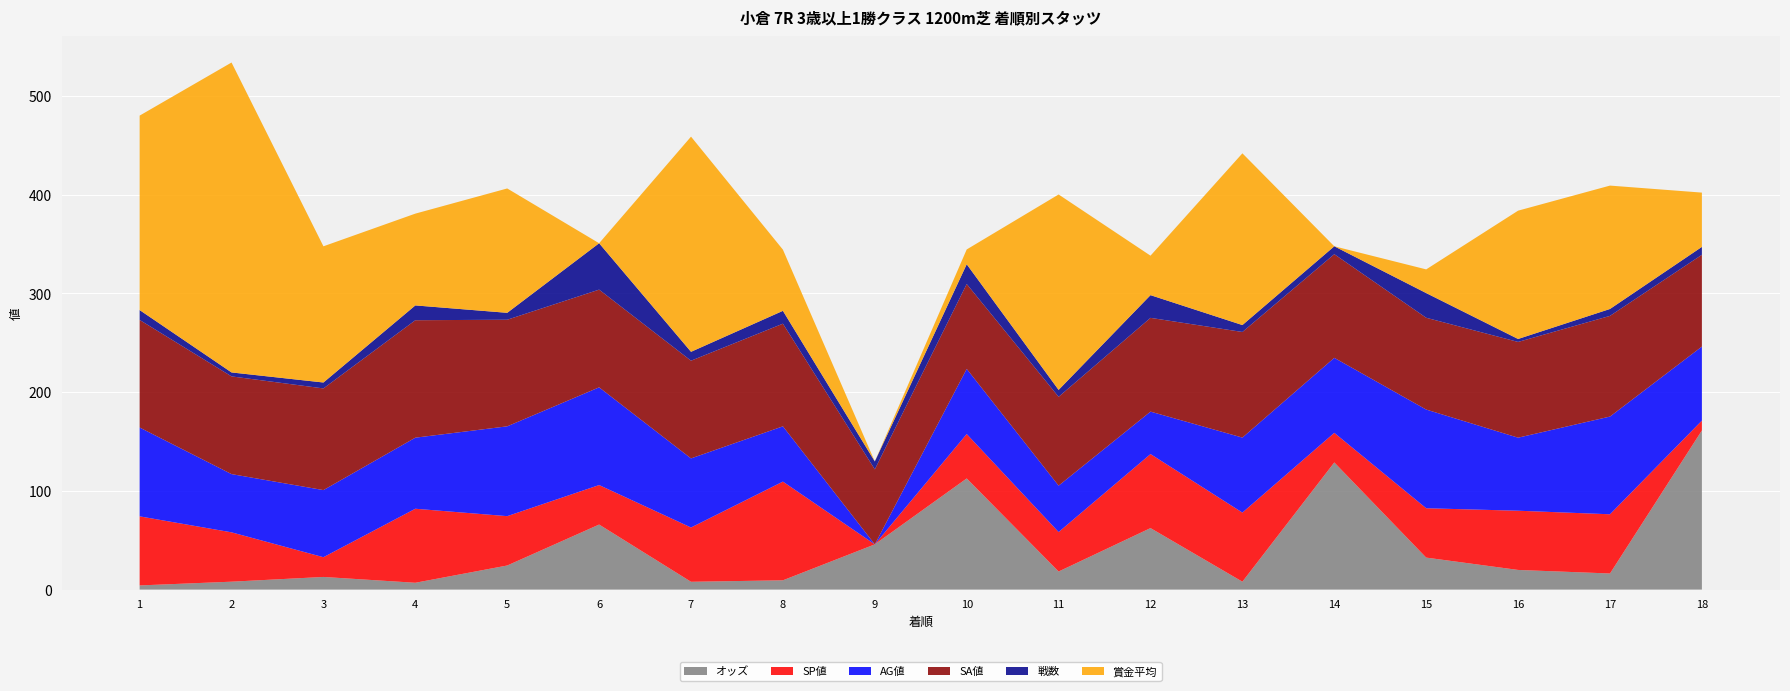

Reading right to left, extract all data points from this chart.

オッズ: 18=161.2	17=16.3	16=19.9	15=32.4	14=128.8	13=8.0	12=62.3	11=18.3	10=112.6	9=45.8	8=9.4	7=7.9	6=65.9	5=24.4	4=6.9	3=12.8	2=8.0	1=4.2
SP値: 18=10.0	17=60.0	16=60.0	15=50.0	14=30.0	13=70.0	12=75.0	11=40.0	10=45.0	9=0.0	8=100.0	7=55.0	6=40.0	5=50.0	4=75.0	3=20.0	2=50.0	1=70.0
AG値: 18=75.0	17=99.0	16=74.0	15=100.0	14=76.0	13=76.0	12=43.0	11=47.0	10=66.0	9=0.0	8=56.0	7=70.0	6=99.0	5=91.0	4=72.0	3=68.0	2=59.0	1=90.0
SA値: 18=93.0	17=102.0	16=97.0	15=93.0	14=105.0	13=107.0	12=95.0	11=90.0	10=86.0	9=76.0	8=104.0	7=99.0	6=99.0	5=108.0	4=119.0	3=103.0	2=99.0	1=109.0
戦数: 18=8.0	17=7.0	16=3.0	15=25.0	14=8.0	13=7.0	12=23.0	11=7.0	10=20.0	9=8.0	8=13.0	7=9.0	6=47.0	5=7.0	4=15.0	3=6.0	2=4.0	1=10.0
賞金平均: 18=55.0	17=125.0	16=130.0	15=24.0	14=0.0	13=174.0	12=40.0	11=198.0	10=15.0	9=0.0	8=62.0	7=218.0	6=0.0	5=126.0	4=93.0	3=138.0	2=314.0	1=197.0